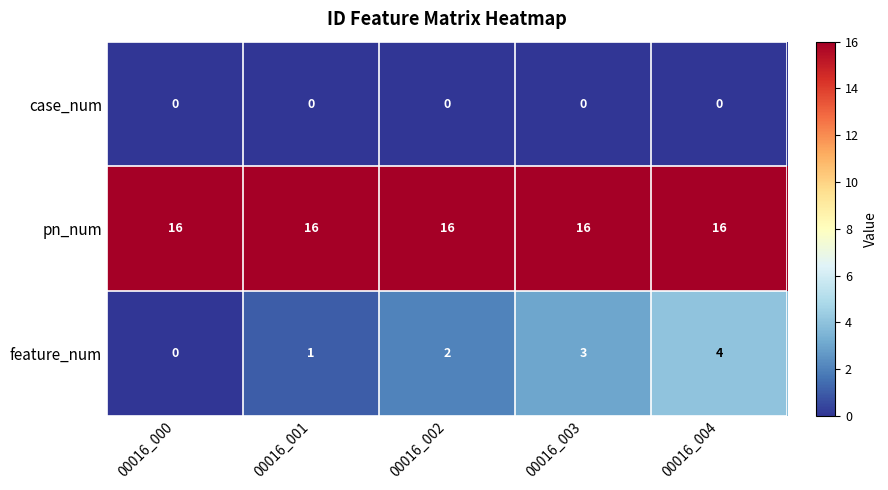

At which label is feature_num closest to 2?

00016_002